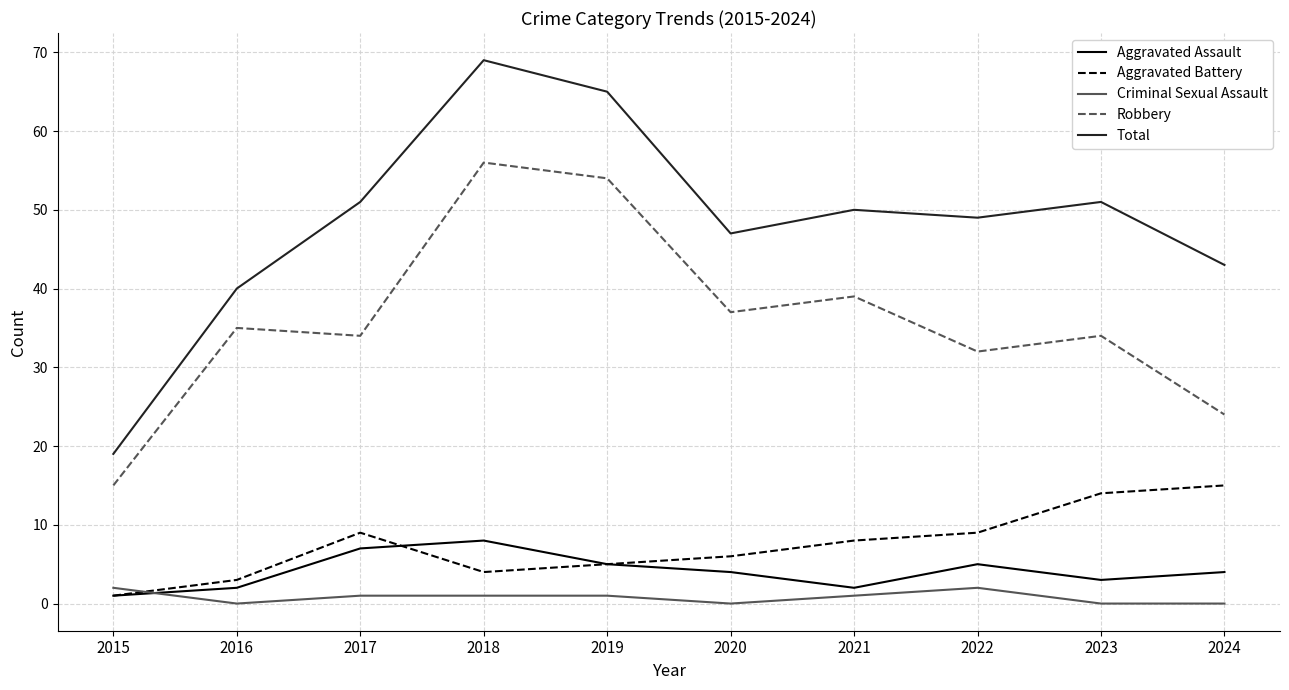

What is the average value of the Robbery series?

36